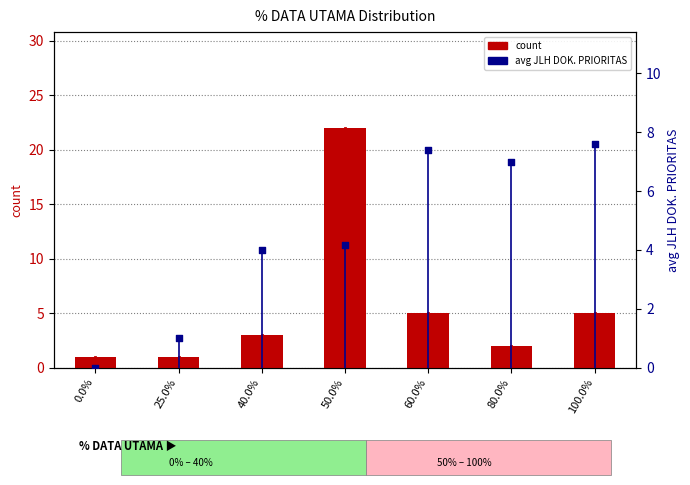

Which series contains the lowest Y value?

avg JLH DOK. PRIORITAS